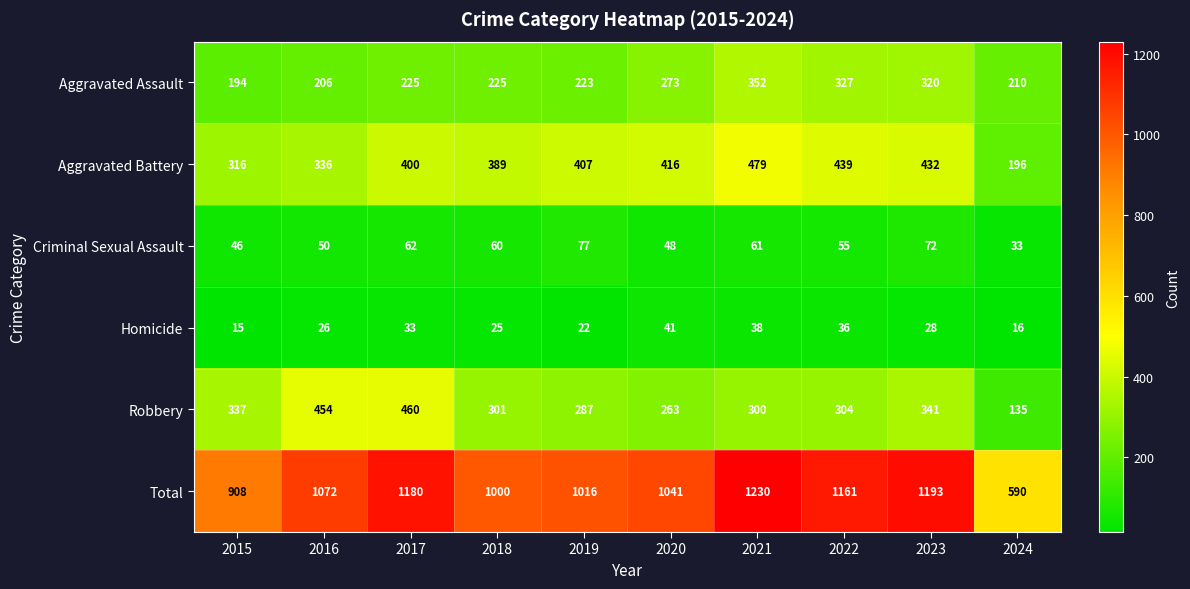

Is it true that Aggravated Assault equals 210 at 2024?

True